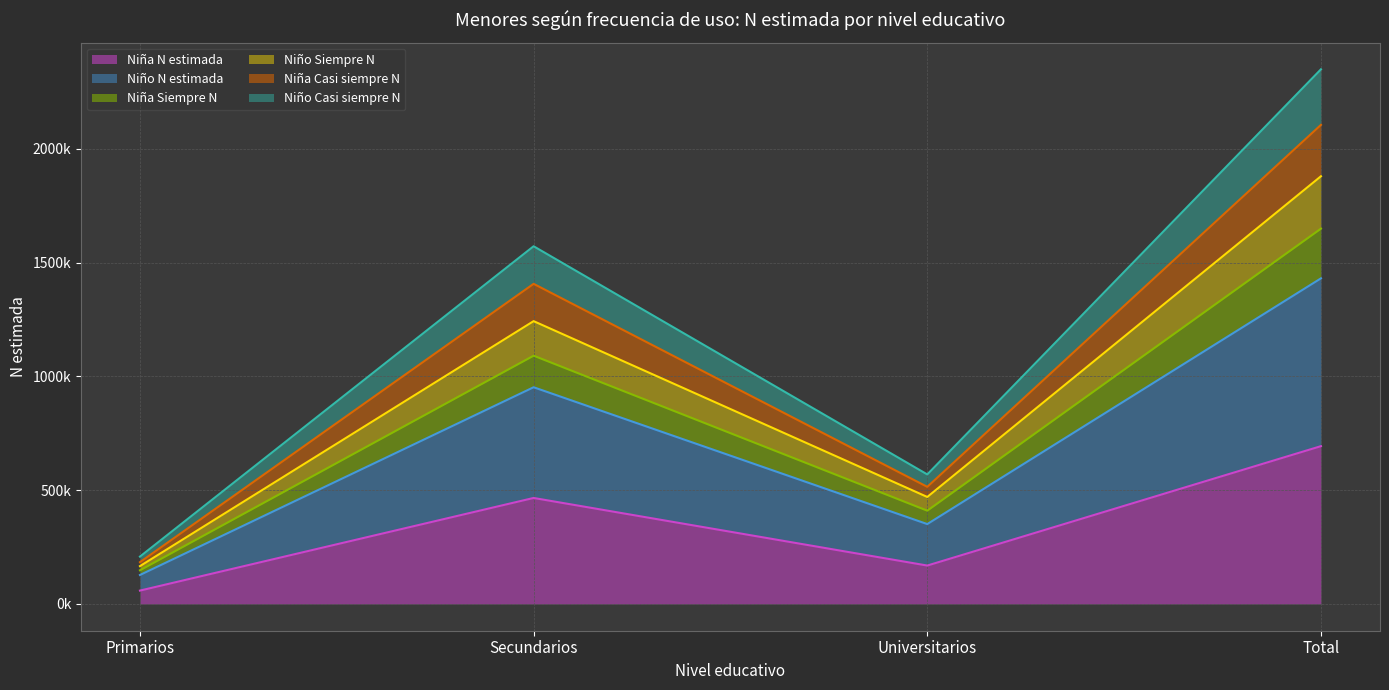

Does the chart display data point markers on the line(s)?

No